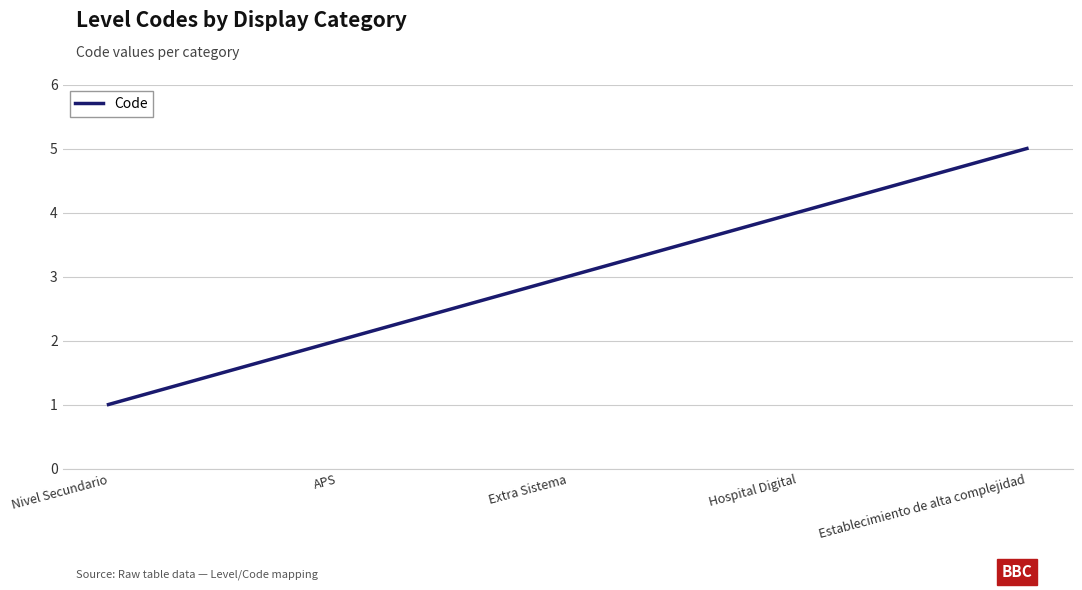

List the labels in order of value, smallest first.

Nivel Secundario, APS, Extra Sistema, Hospital Digital, Establecimiento de alta complejidad